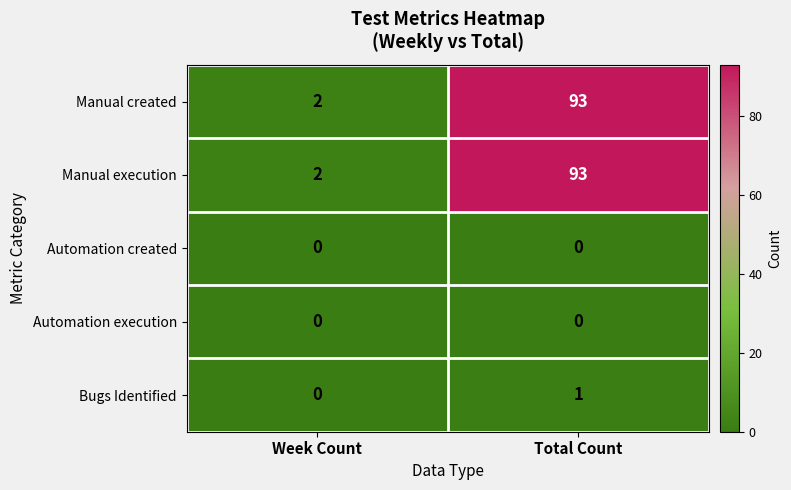

What is the difference between the highest and lowest values at Week Count?

2